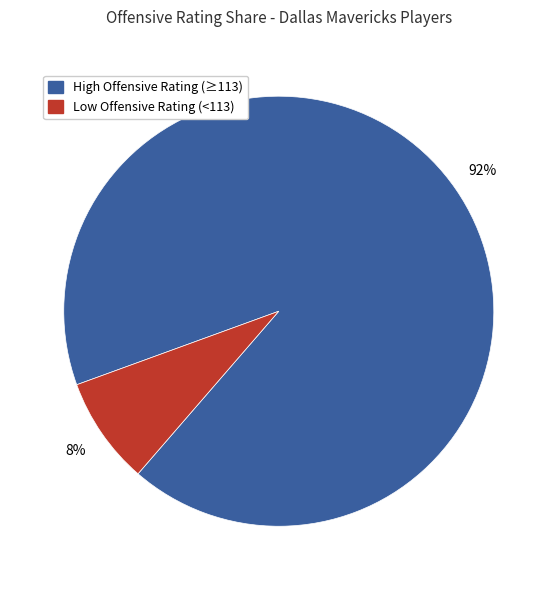

To the nearest percent, what is the average slice percentage?

50%